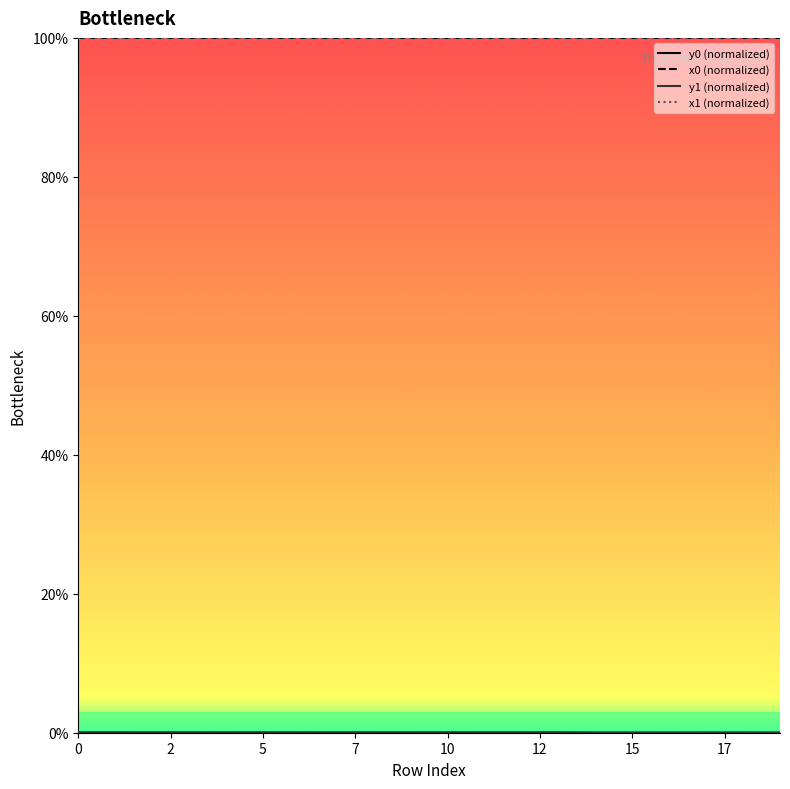

The x0 (normalized) series shows 100.0 at 15. True or false?

True